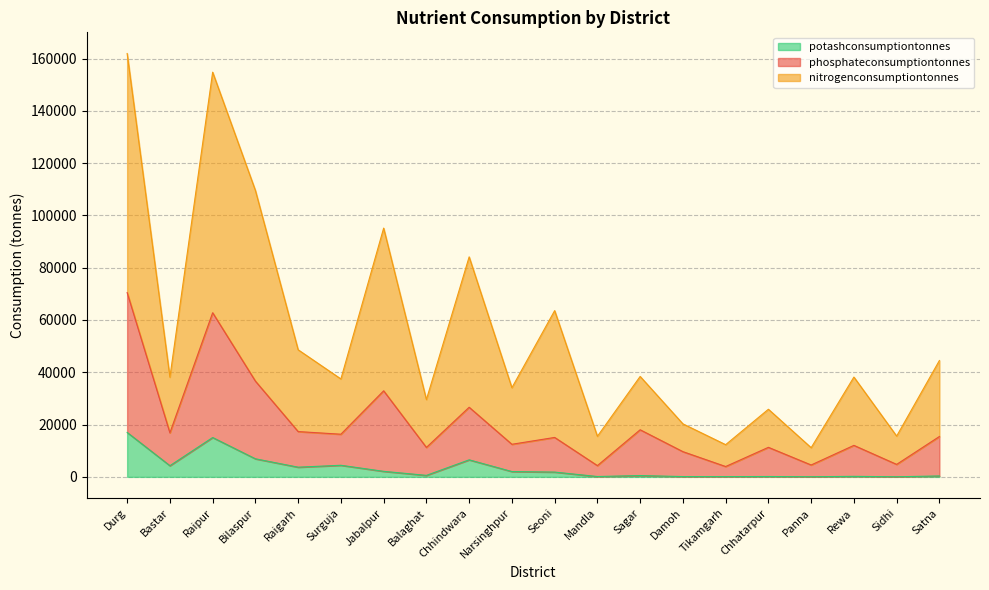

How many series are shown in this chart?

3